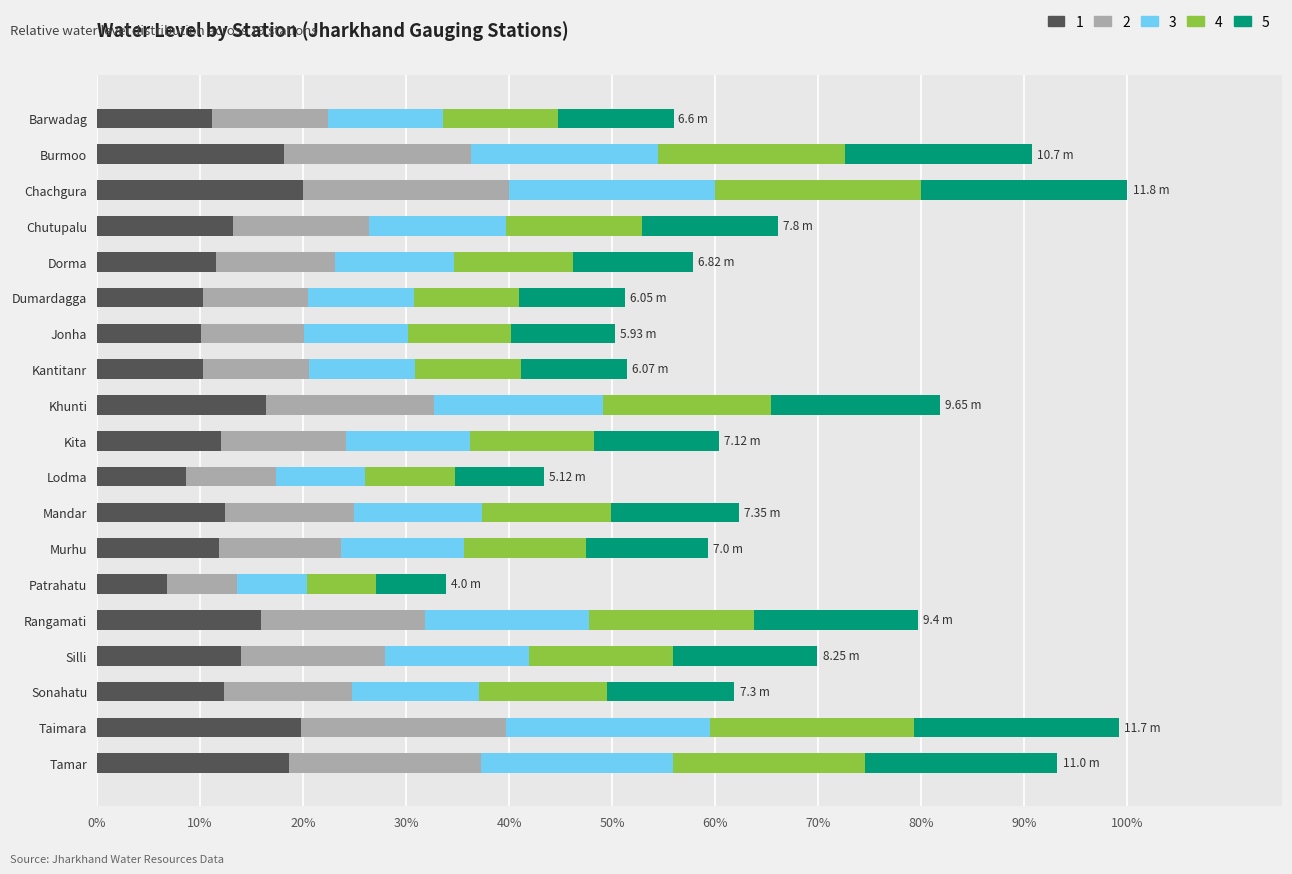

What is the average value of the 1 series?

13.4